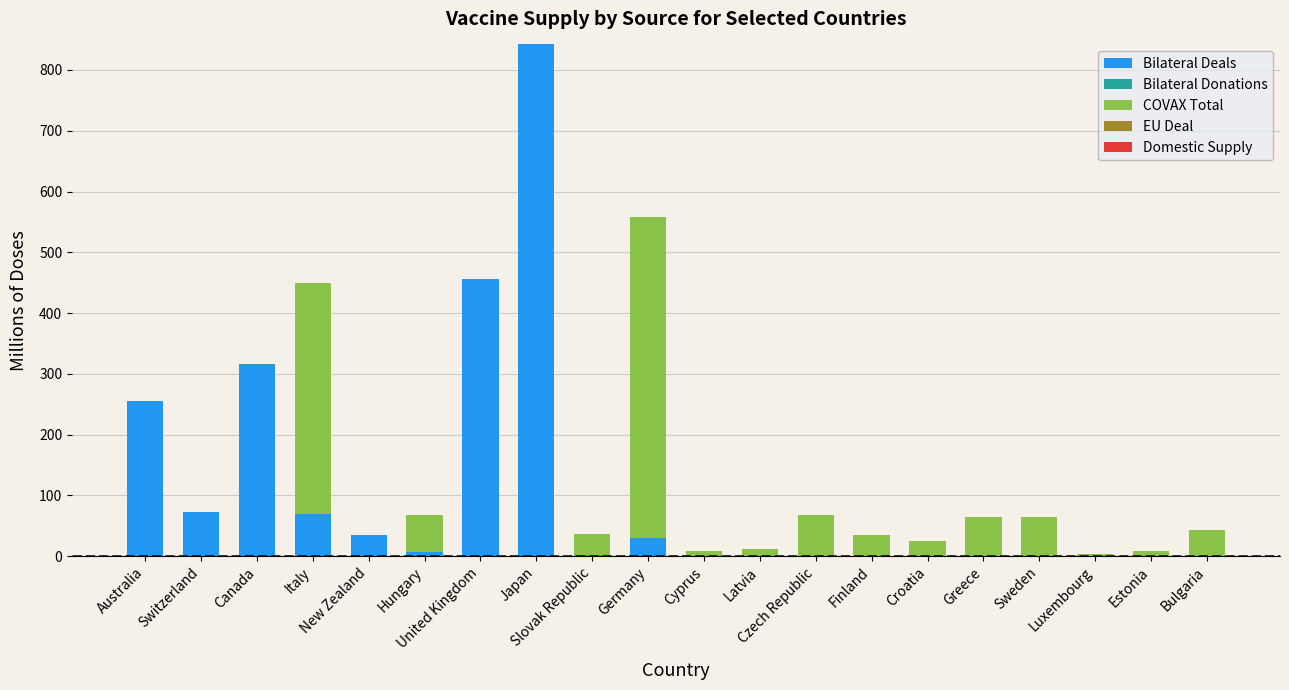

What is the sum of all Bilateral Deals values?

2084.7